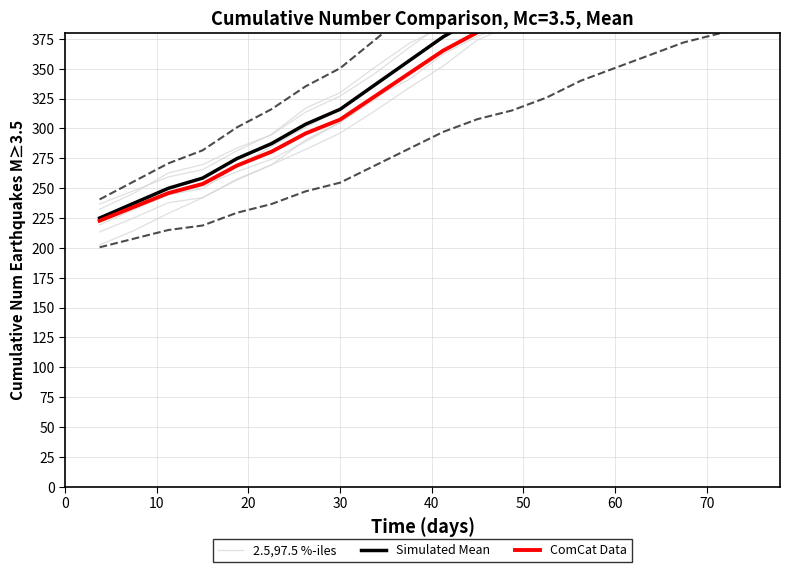

The ComCat Data series shows 189.8 at 11. True or false?

False